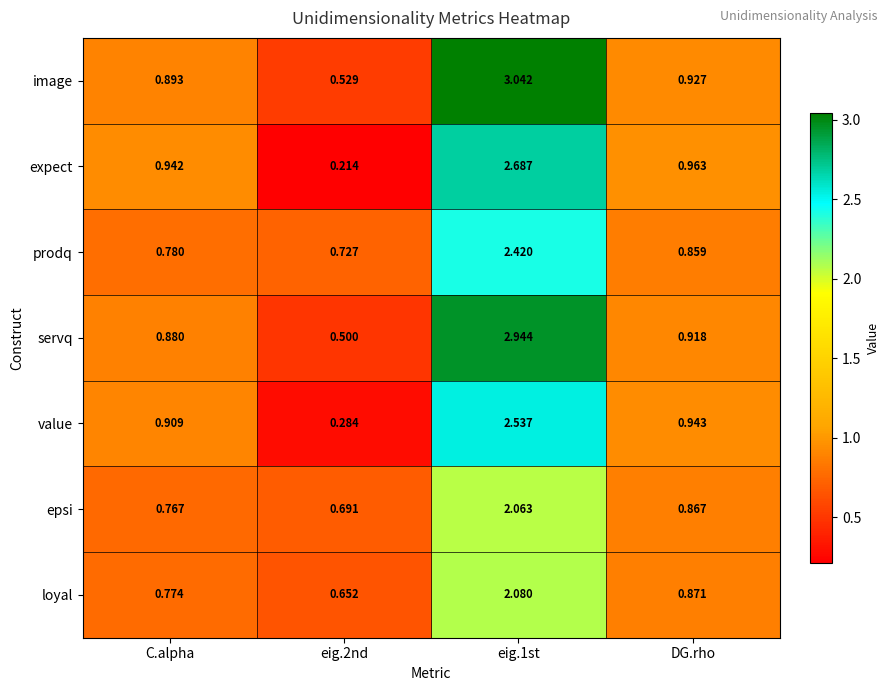

Is the value of value at eig.1st greater than the value of image at eig.1st?

No